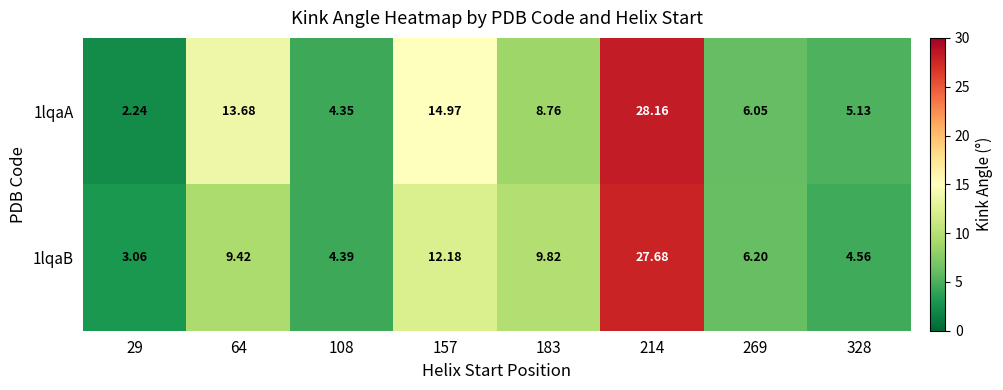

Is the value of 1lqaB at 157 greater than the value of 1lqaA at 64?

No